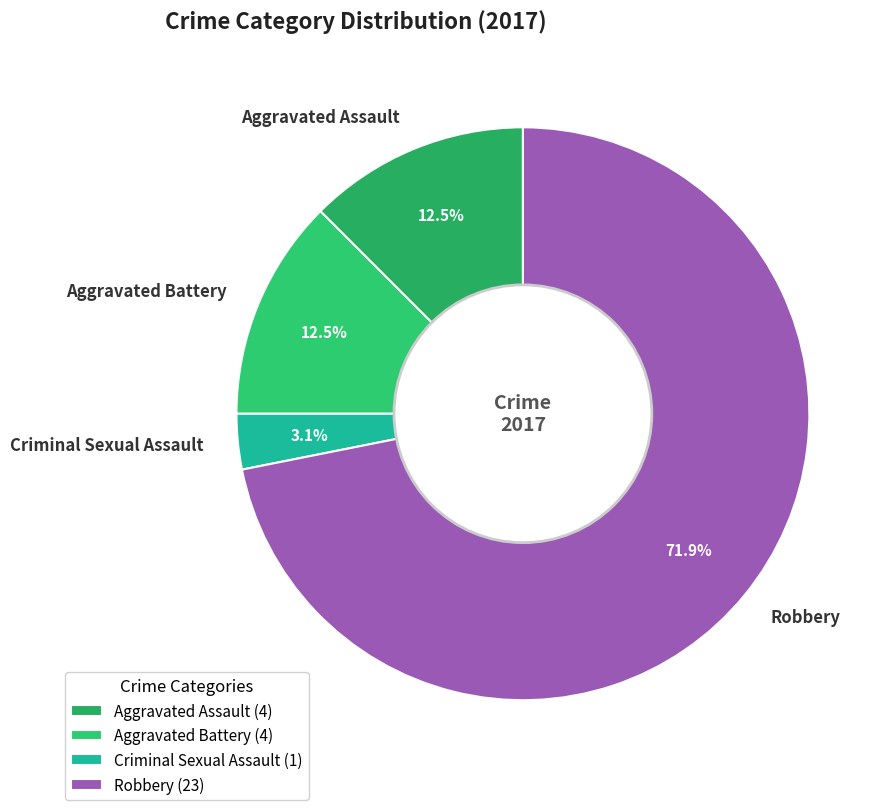

What is the ratio of the value at Aggravated Battery to the value at Criminal Sexual Assault?

4.0